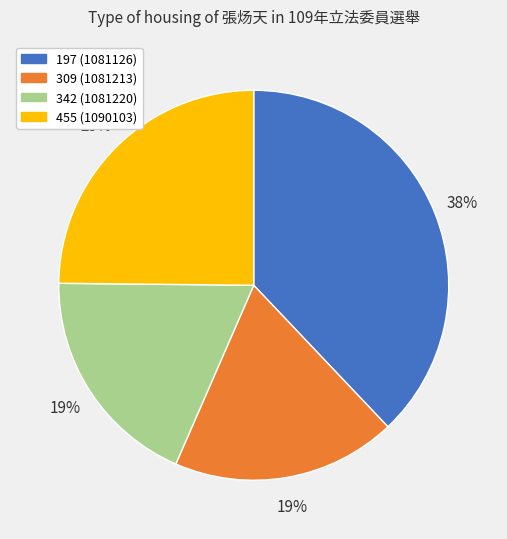

Does 309 (1081213) account for over 50% of the chart?

No